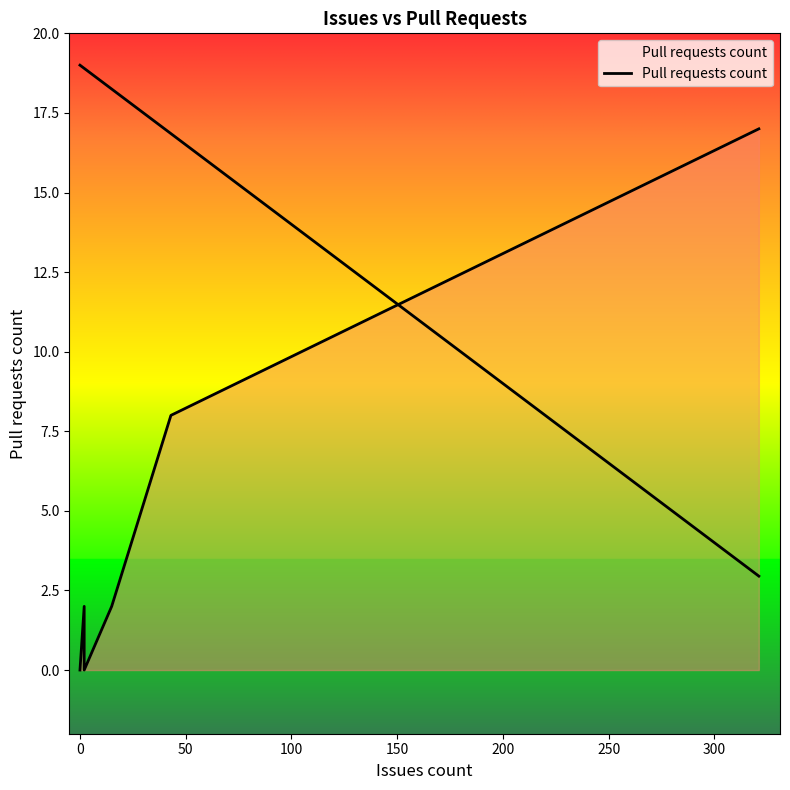

True or false: there are more than 1 points higher than both neighbors.

False